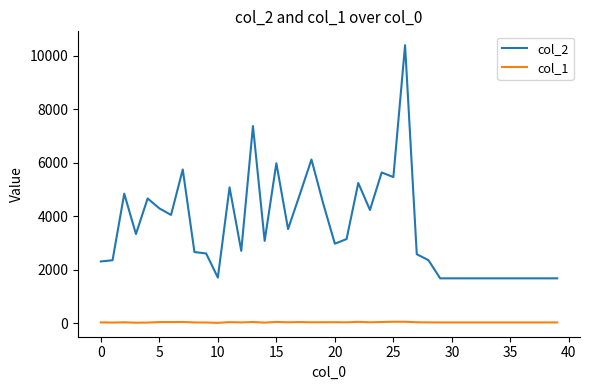

List the series in order of their peak value, lowest first.

col_1, col_2